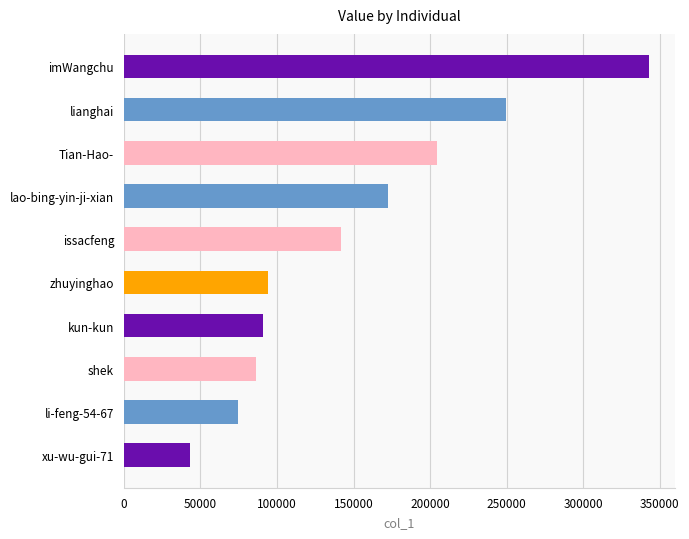

Reading top to bottom, what are all the values shown in this chart?

342788	249767	204259	172508	141636	94201	90590	86443	74412	43341